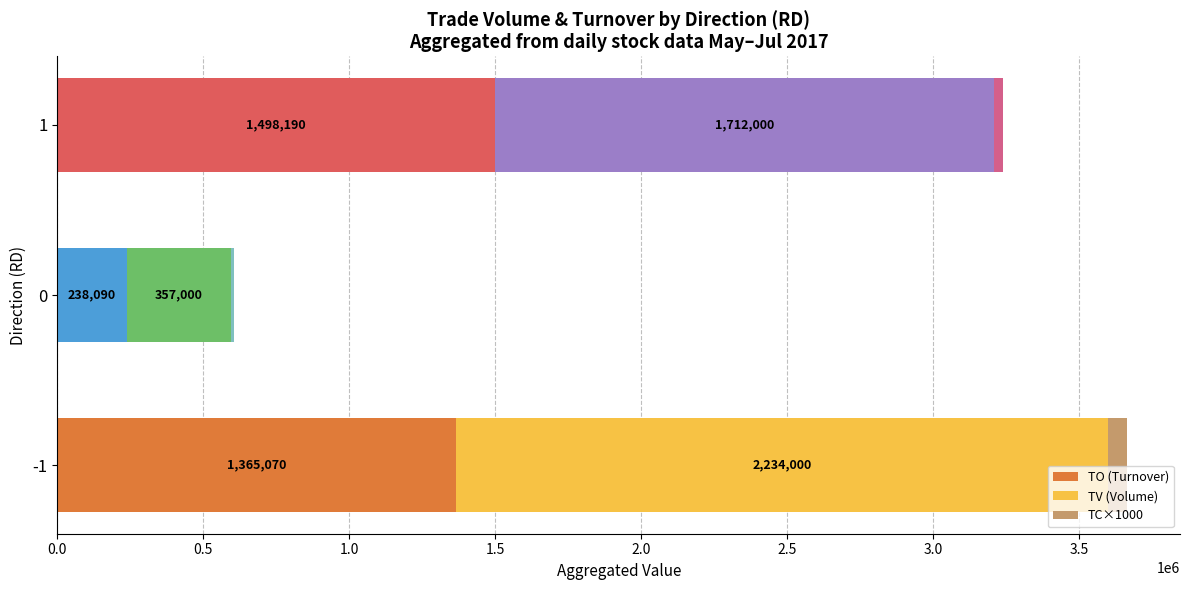

What is the total value across all series at -1?

3663070